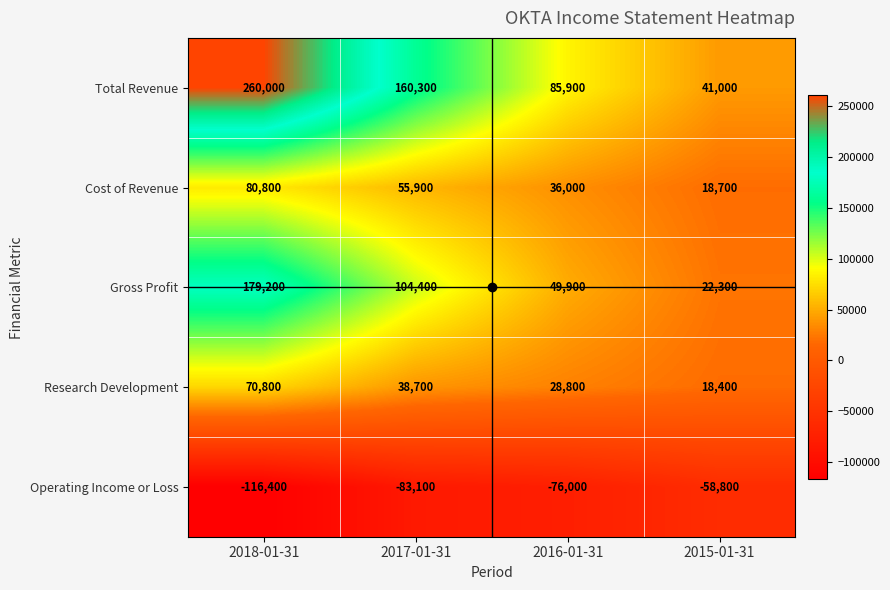

How many categories are shown in the chart?

4